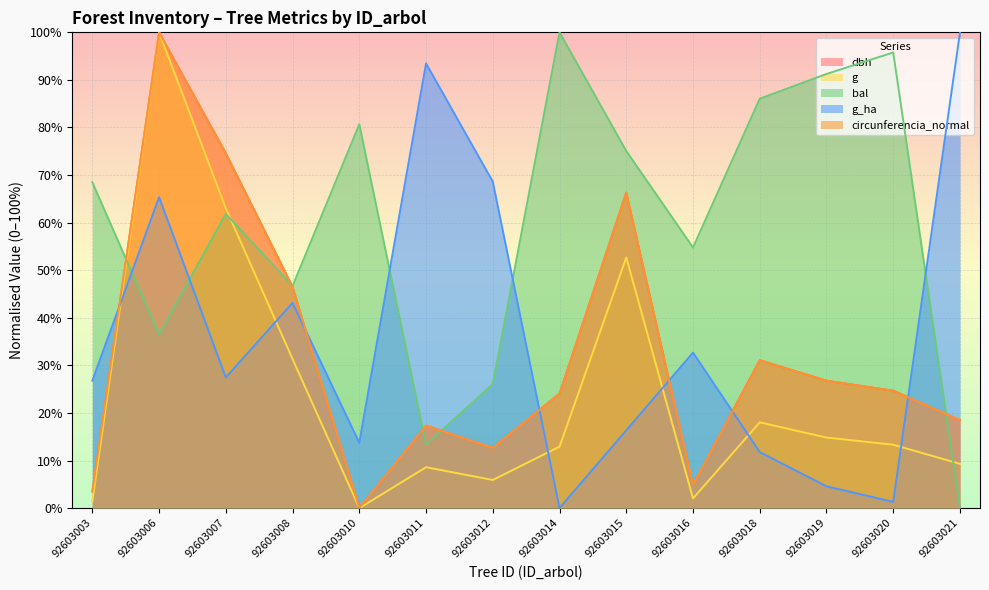

How many lines are shown in the chart?

5